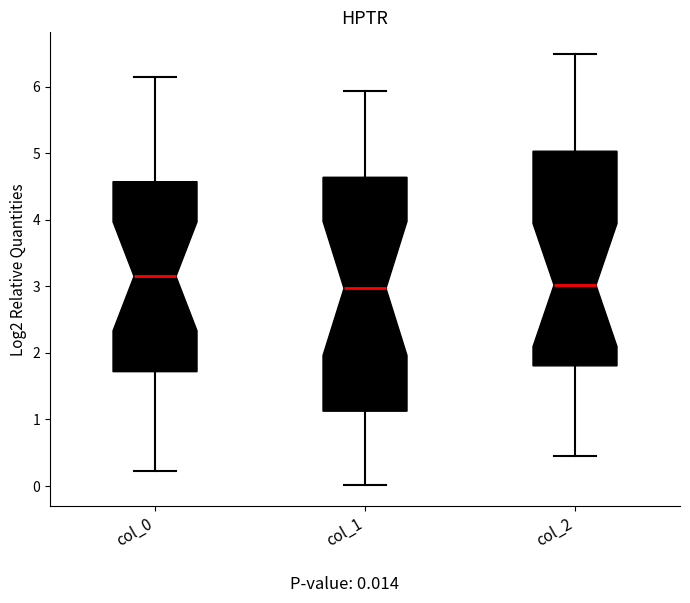

Reading left to right, transcribe this box plot: for each box, give where its median line is, the range the box spans, and where its two whiskers end, as read against the y-axis. The values are not printed on the chart, so give them approximately, as read against the axis.

col_0: median 3.2, box 1.7 to 4.6, whiskers 0.2 to 6.1
col_1: median 3.0, box 1.1 to 4.6, whiskers 0.0 to 5.9
col_2: median 3.0, box 1.8 to 5.0, whiskers 0.5 to 6.5